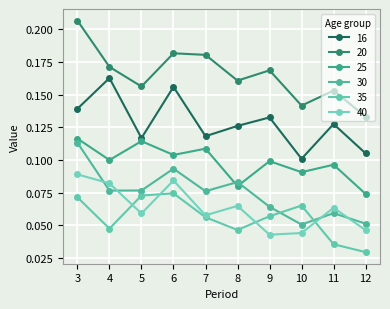

True or false: 16 and 35 cross at least once.

False